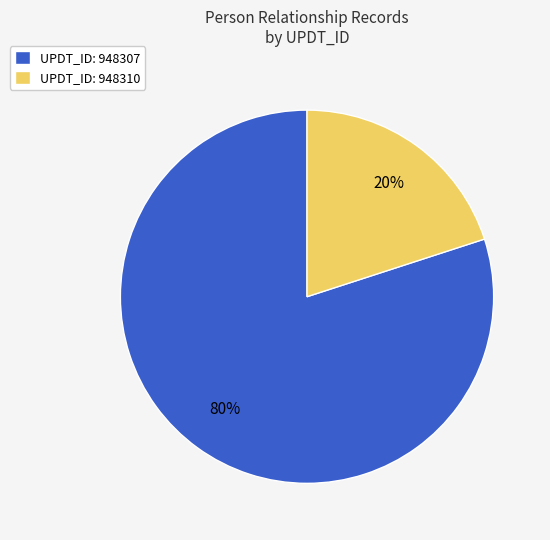

To the nearest percent, what is the difference between the largest and smallest slice percentages?

60%